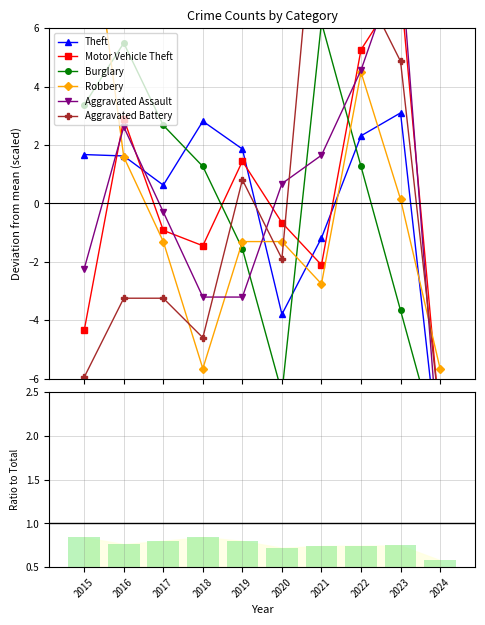

Where is Burglary nearest to the value -1?

2019